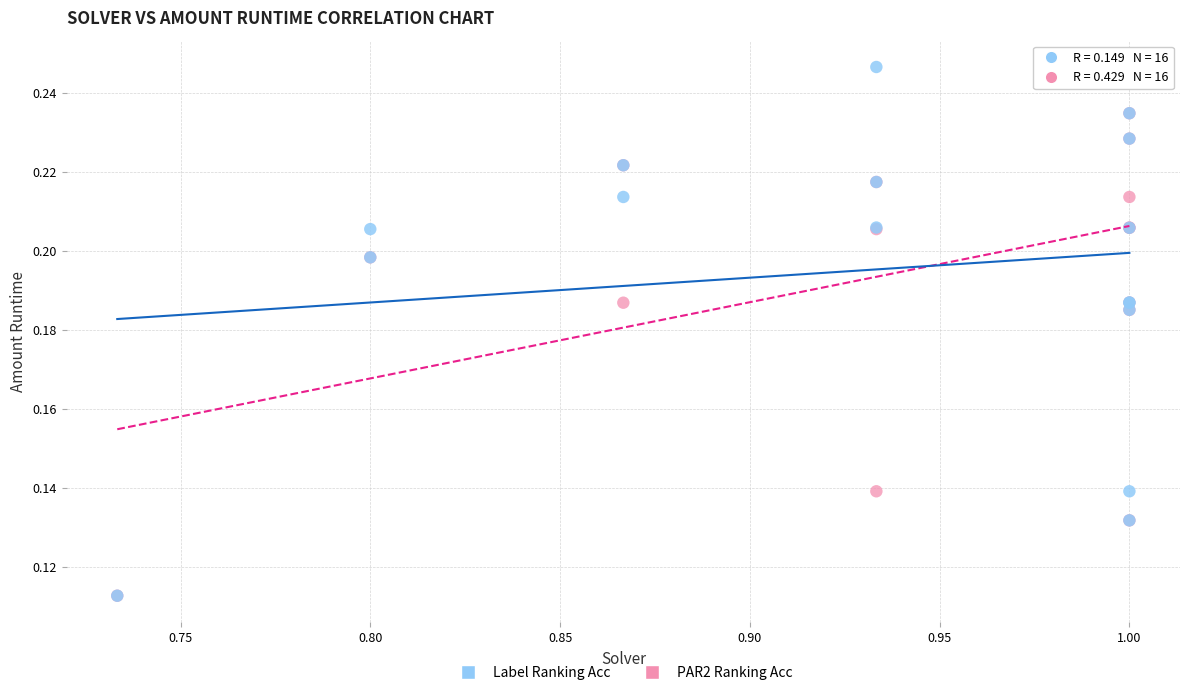

What are all the series names shown in the legend?

Label Ranking Acc, PAR2 Ranking Acc